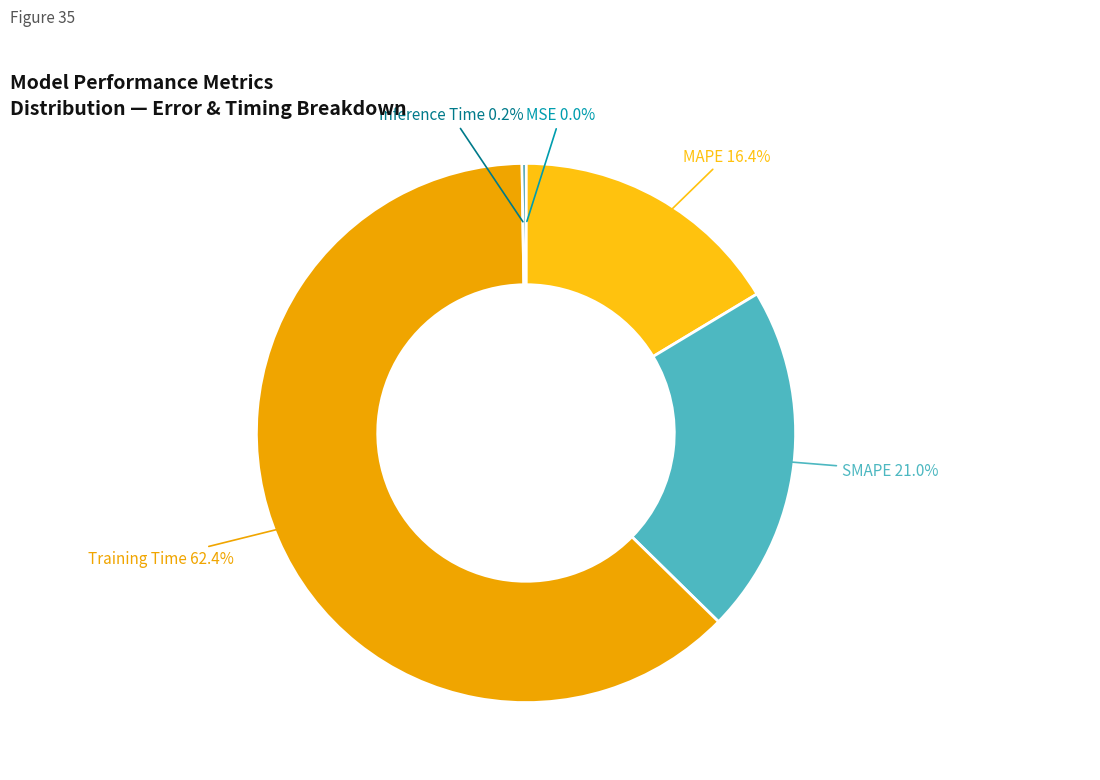

Is there a majority slice in this chart?

Yes